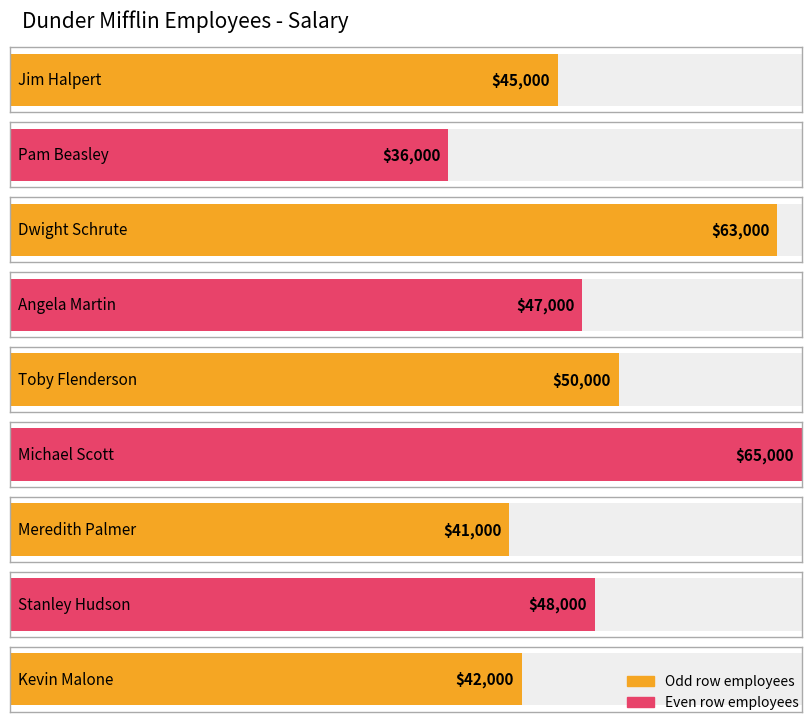

Between Toby Flenderson and Meredith Palmer, which is larger?

Toby Flenderson